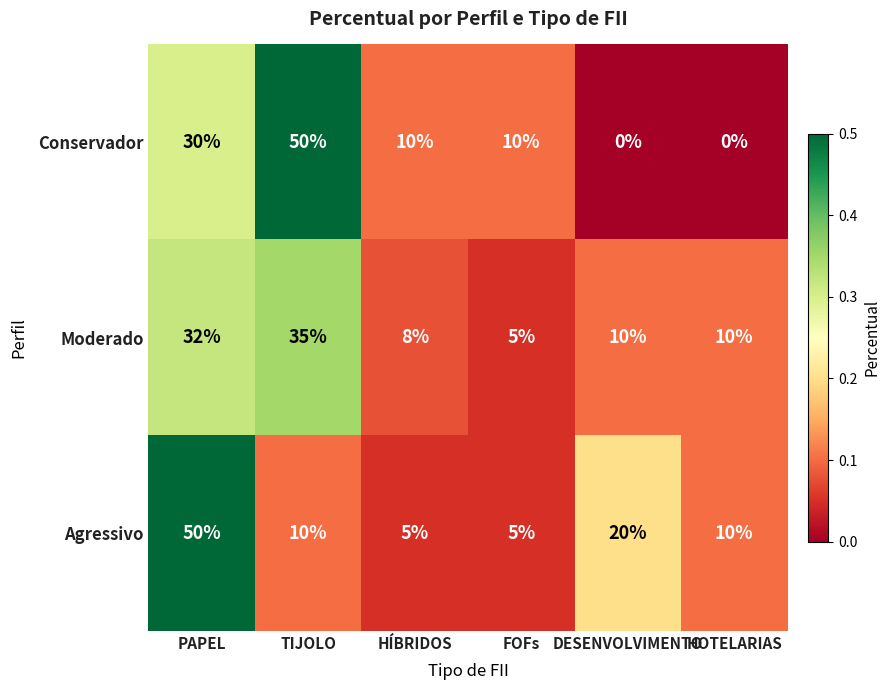

At which label is Agressivo closest to 27?

DESENVOLVIMENTO